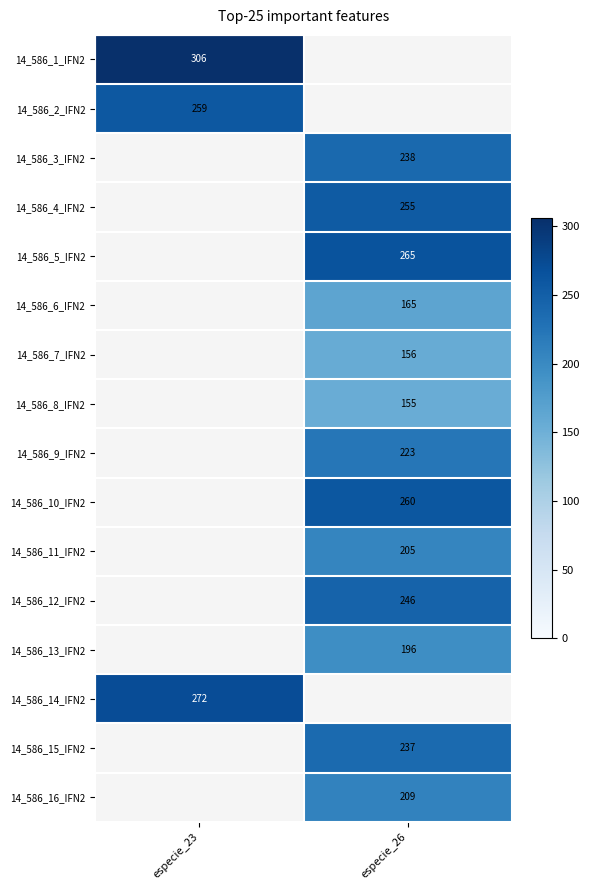

The 14_586_2_IFN2 series shows 259 at especie_23. True or false?

True